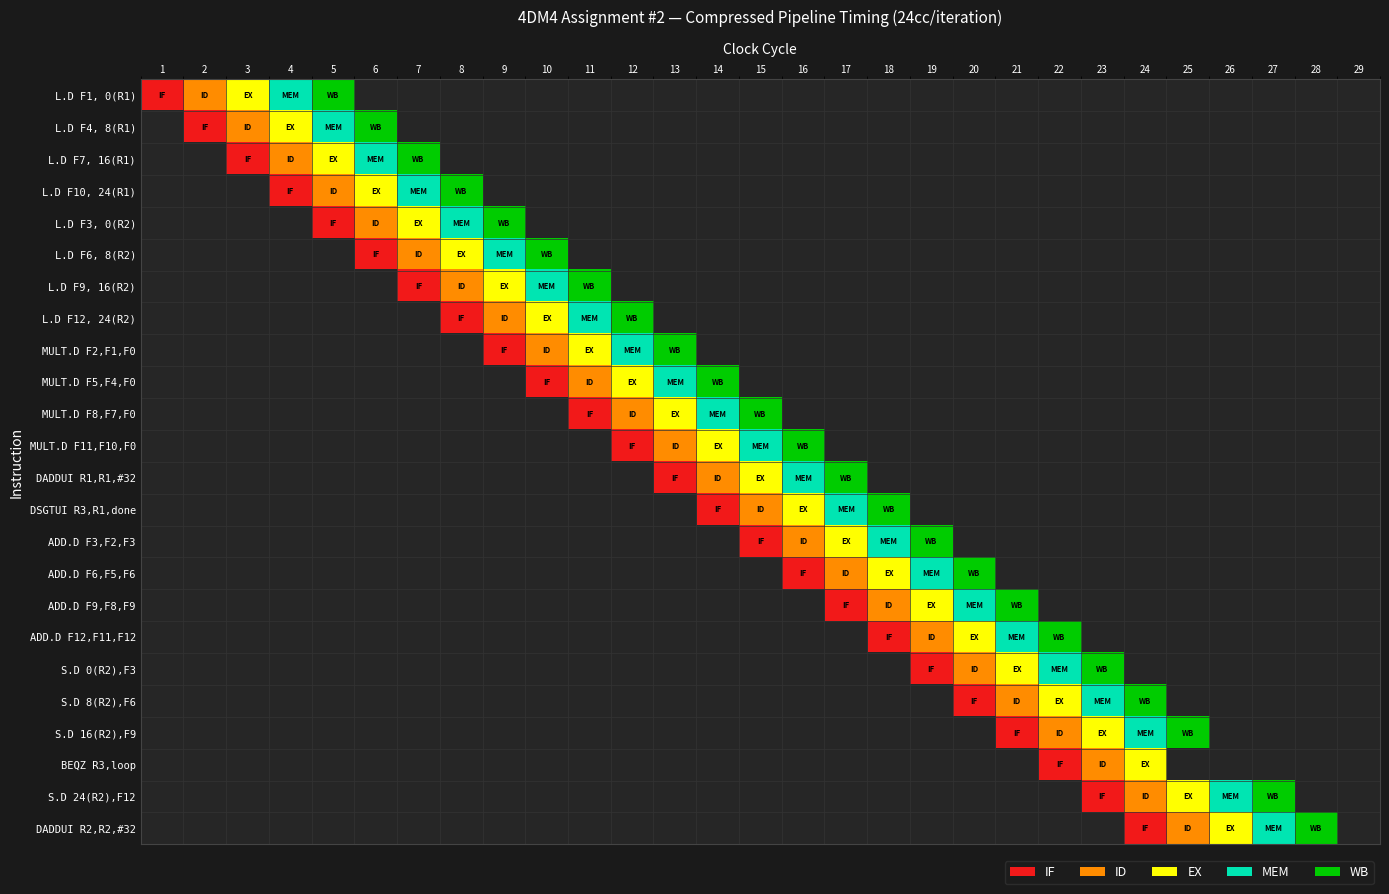

Which label corresponds to the smallest value in the chart?

6